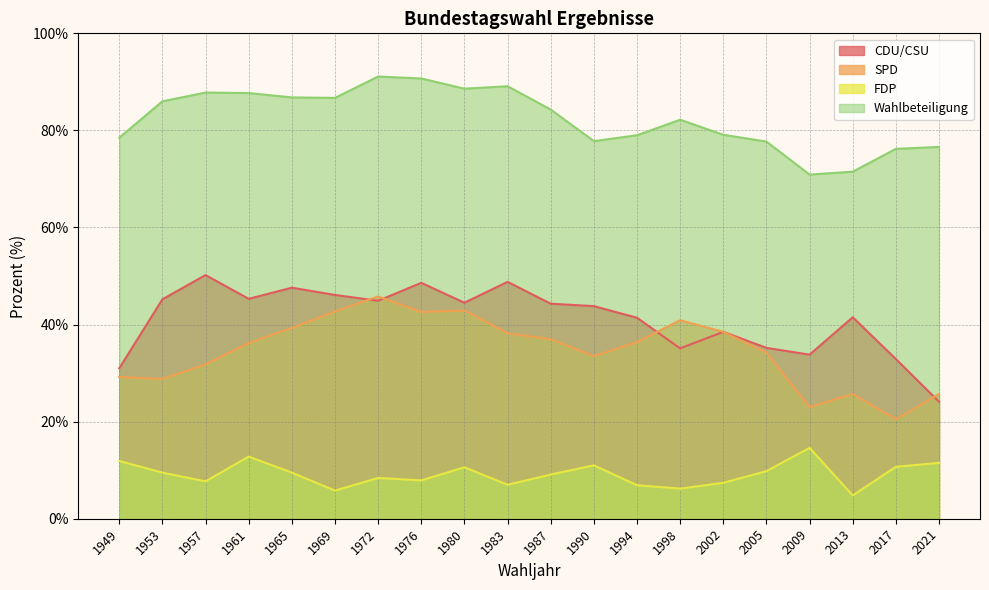

How many interior local peaks does the CDU/CSU series have?

6